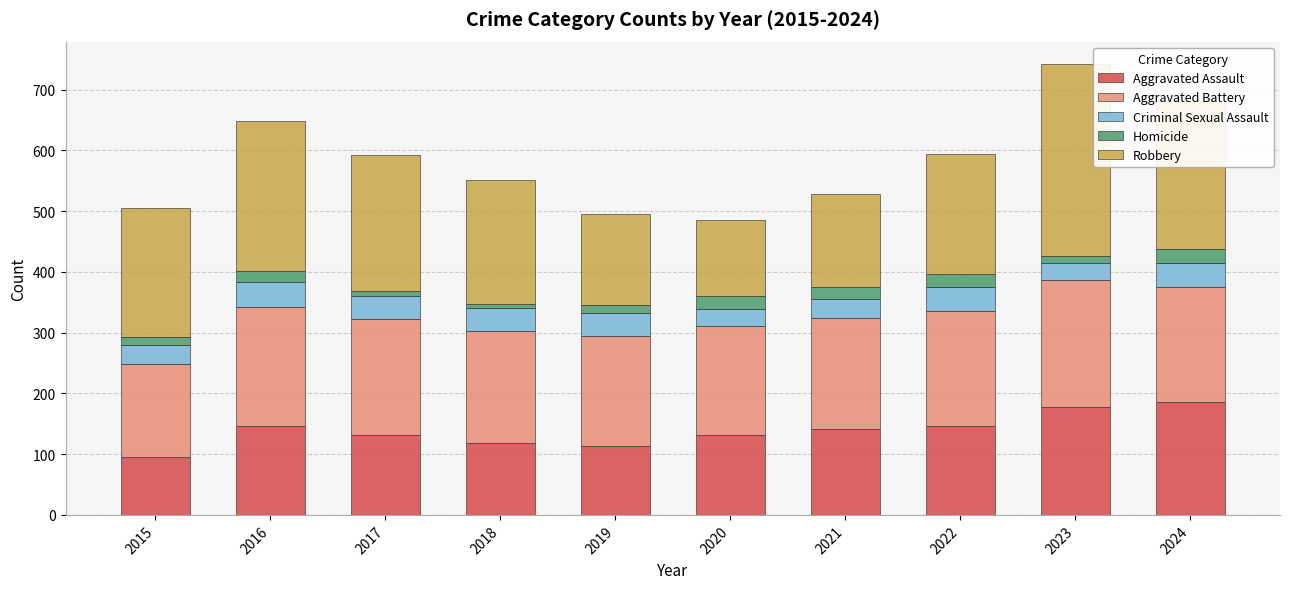

What is the difference between the maximum and second lowest values in the Aggravated Assault series?

73